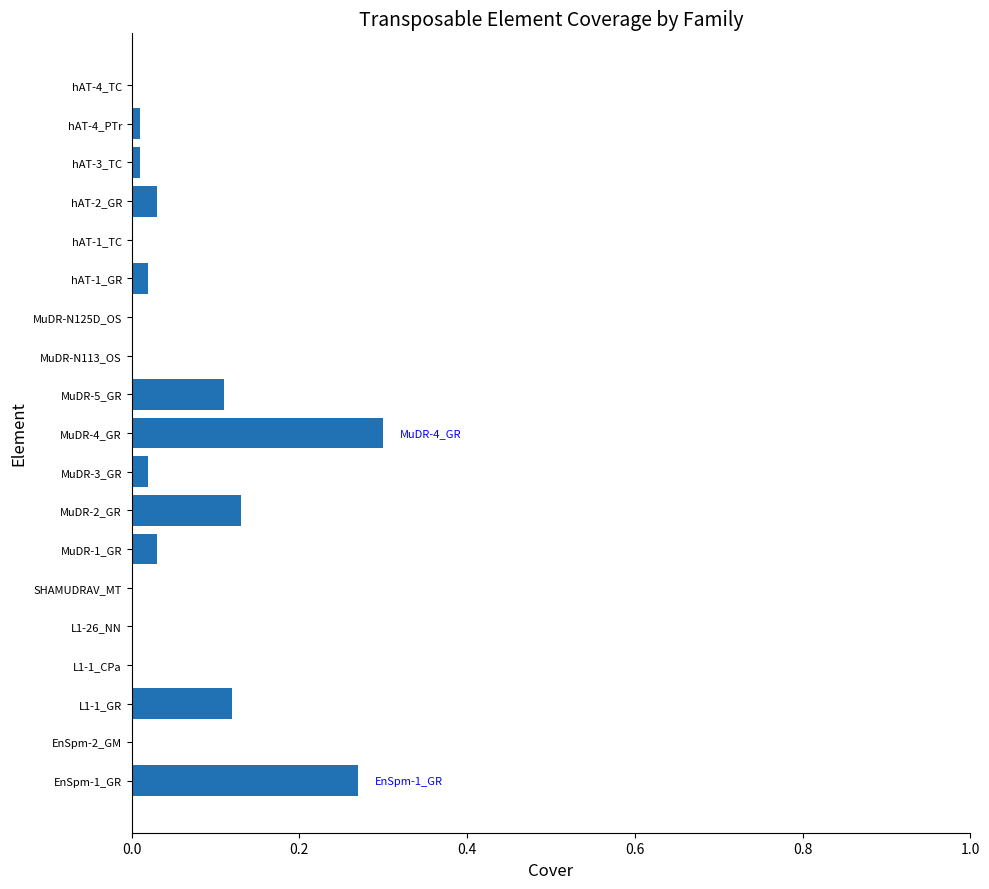

True or false: the data shows 0.1 at L1-1_CPa.

False